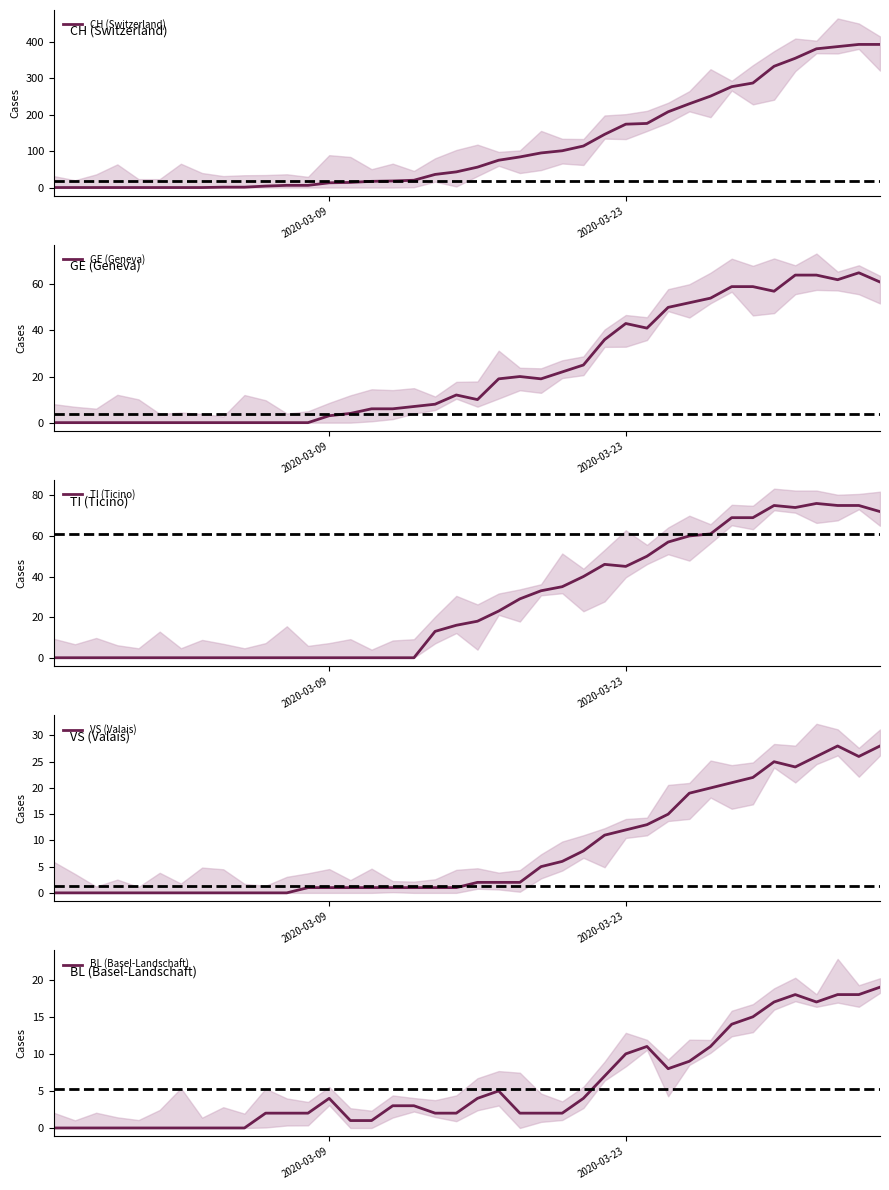

Which series has the largest total across all categories?

CH (Switzerland)